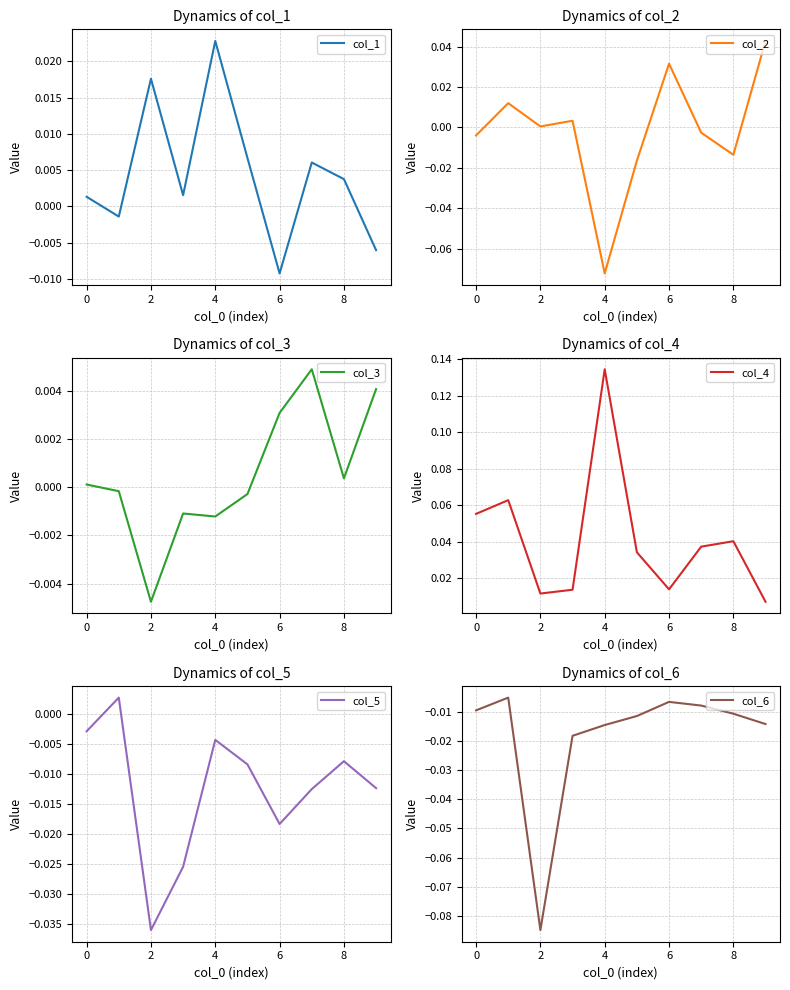

Count the number of categories in the chart.

10